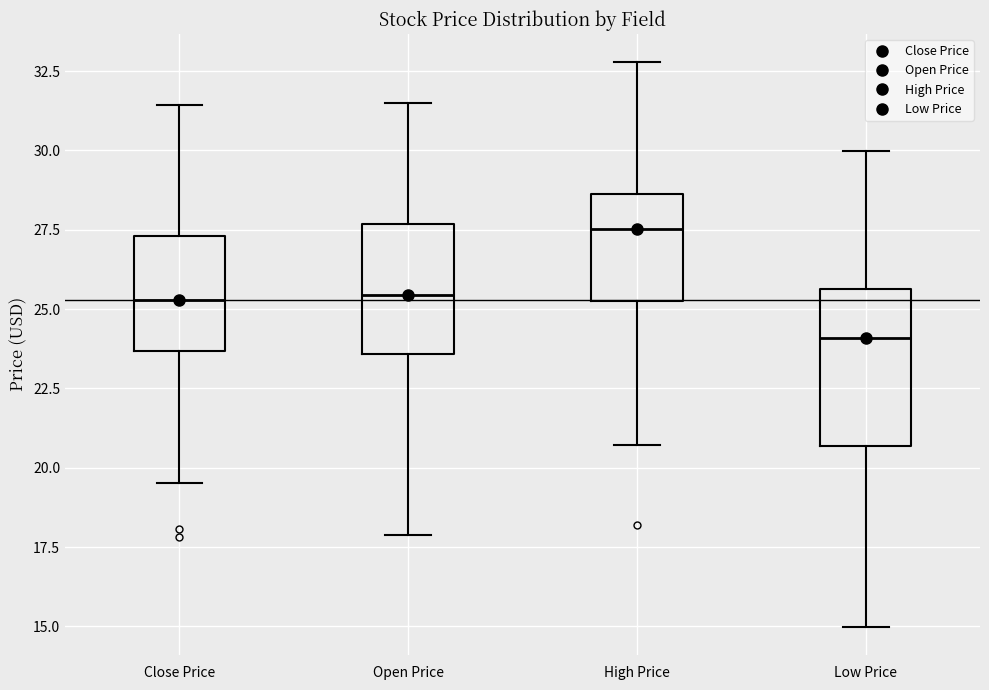

Reading left to right, read every box against the y-axis: the position of its median line, the range the box covers, and the ends of its whiskers. The values are not printed on the chart, so give them approximately, as read against the axis.

Close Price: median 25.5, box 23.5 to 27.5, whiskers 19.5 to 31.5
Open Price: median 25.5, box 23.5 to 27.5, whiskers 18.0 to 31.5
High Price: median 27.5, box 25.5 to 28.5, whiskers 20.5 to 33.0
Low Price: median 24.0, box 20.5 to 25.5, whiskers 15.0 to 30.0